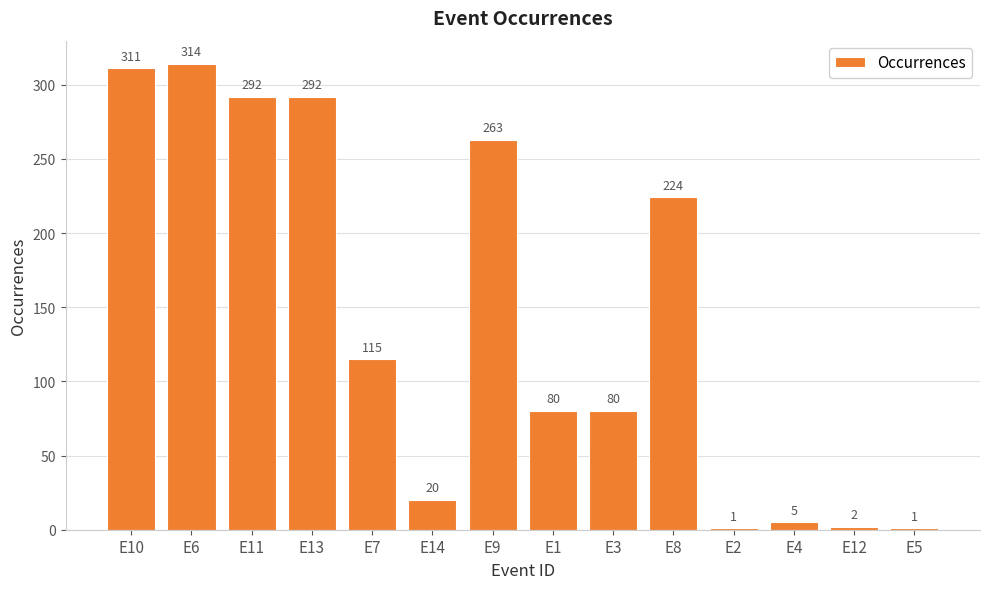

Reading left to right, list all the values displayed in this chart.

311	314	292	292	115	20	263	80	80	224	1	5	2	1